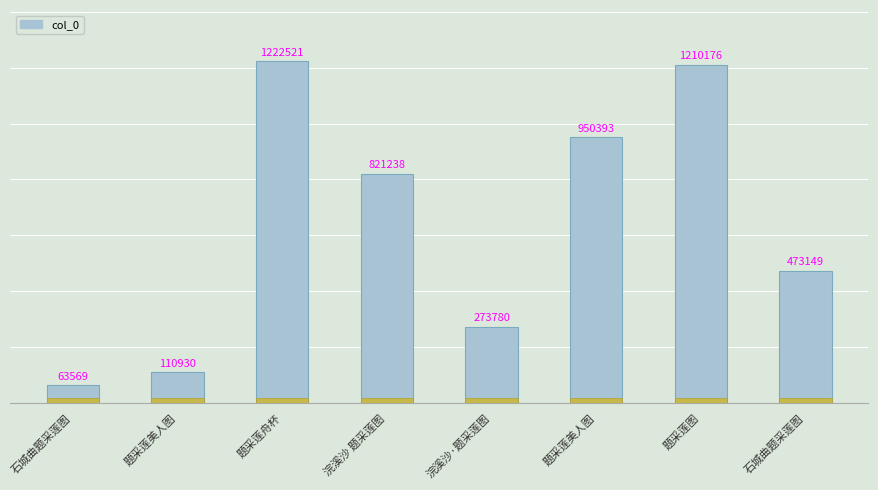

Reading left to right, extract all data points from this chart.

63569	110930	1222521	821238	273780	950393	1210176	473149